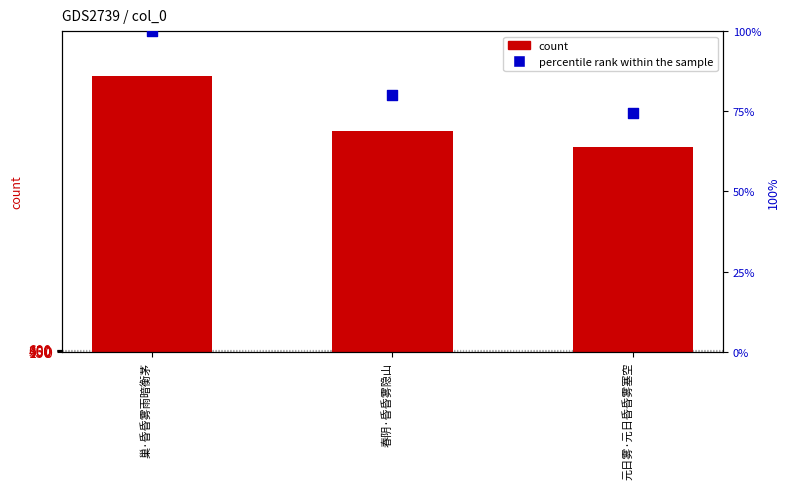

Which series has the largest Y range (max minus min)?

count